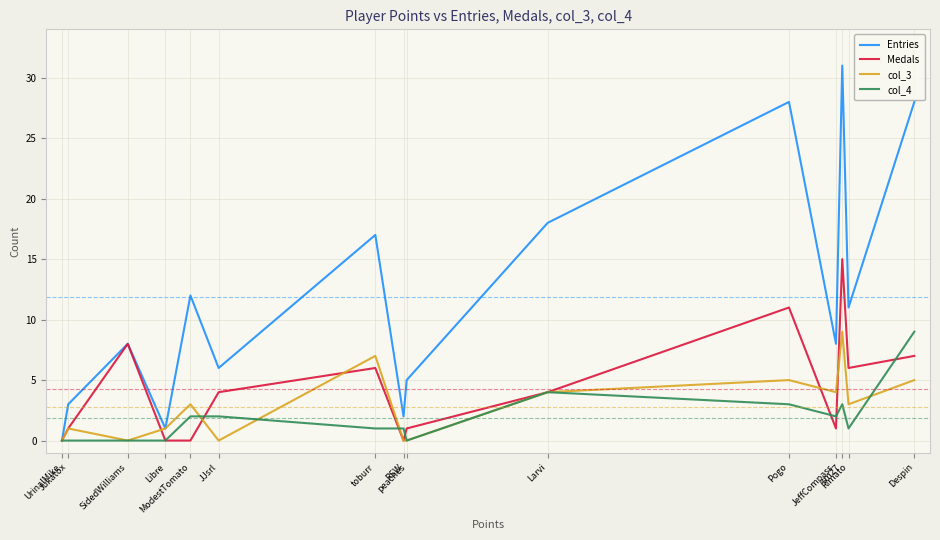

Which series changed the most between JeffCompass and toburr?

Entries